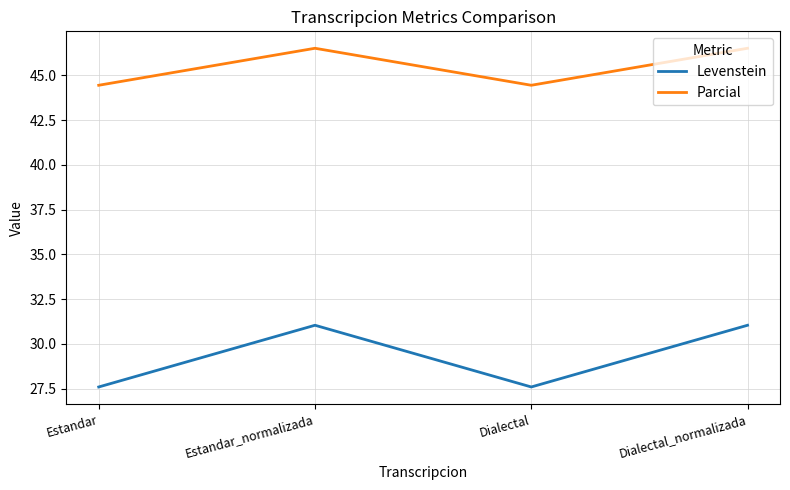

In Parcial, how many points are lower than both neighbors (excluding endpoints)?

1